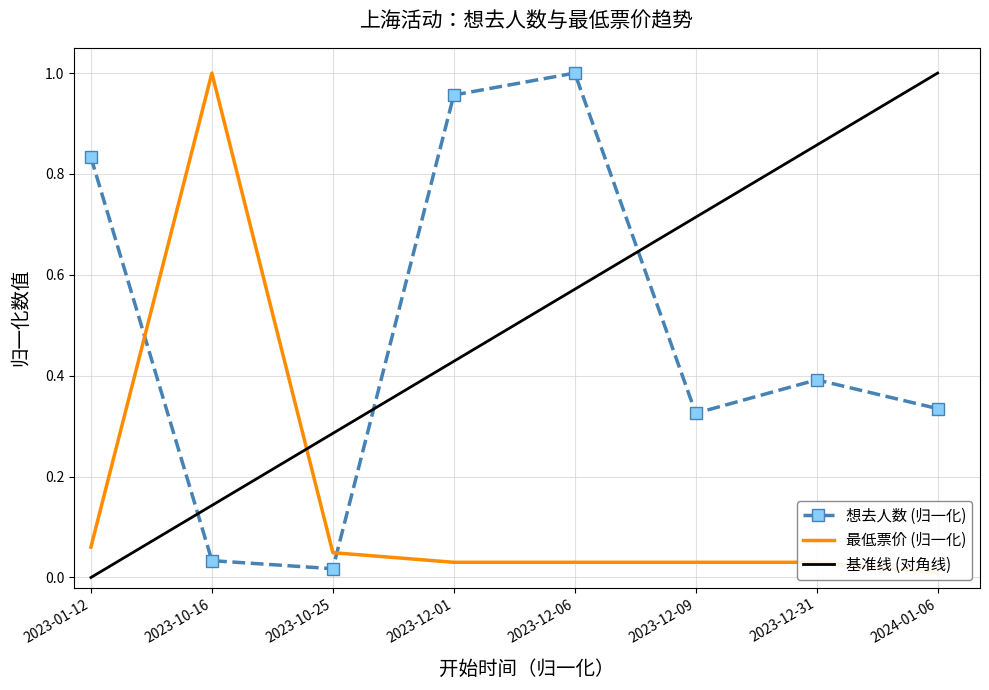

True or false: 想去人数 (归一化) has a value of 0.2 at 2023-01-12.

False